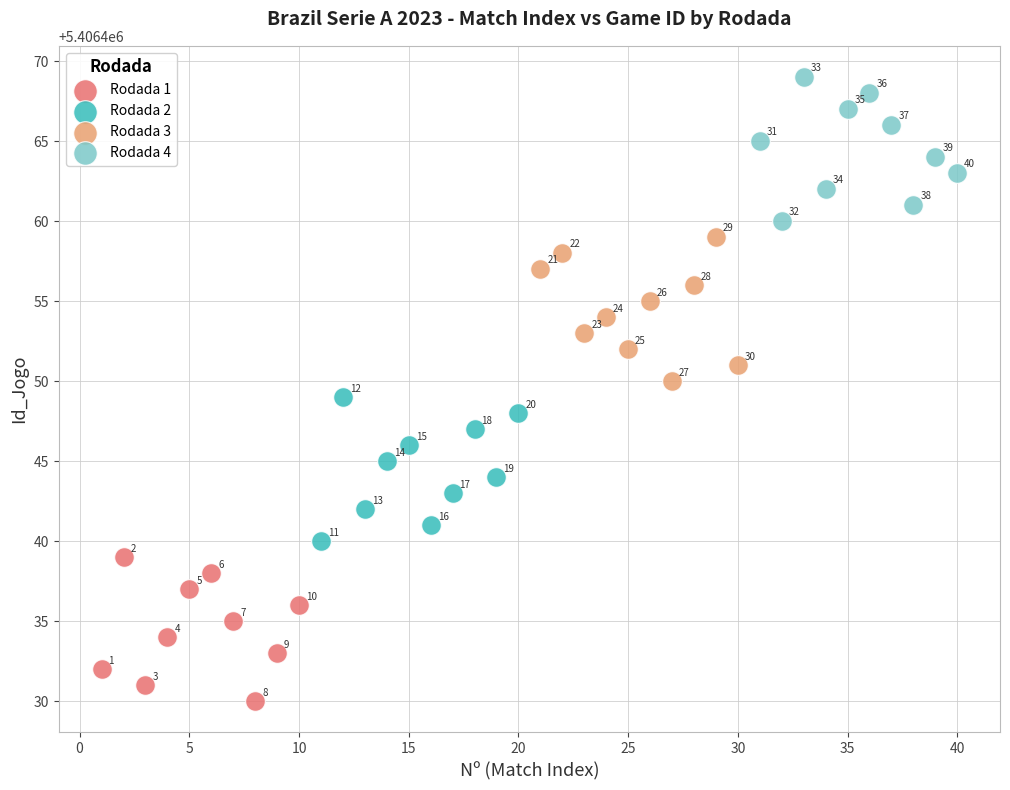

What are all the series names shown in the legend?

Rodada 1, Rodada 2, Rodada 3, Rodada 4